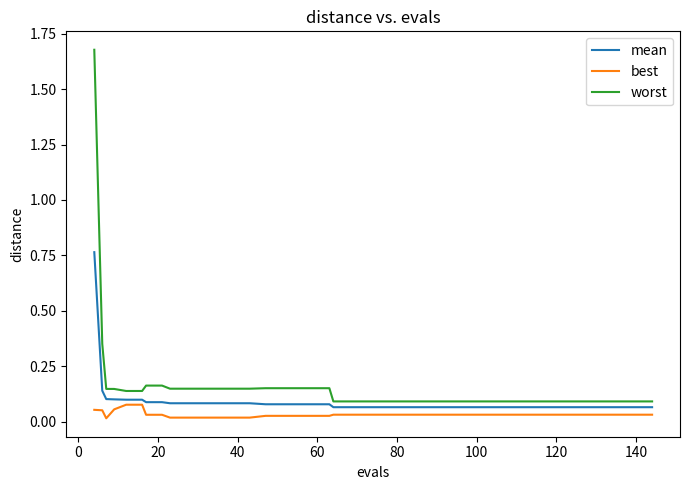

True or false: best and worst intersect in this chart.

False